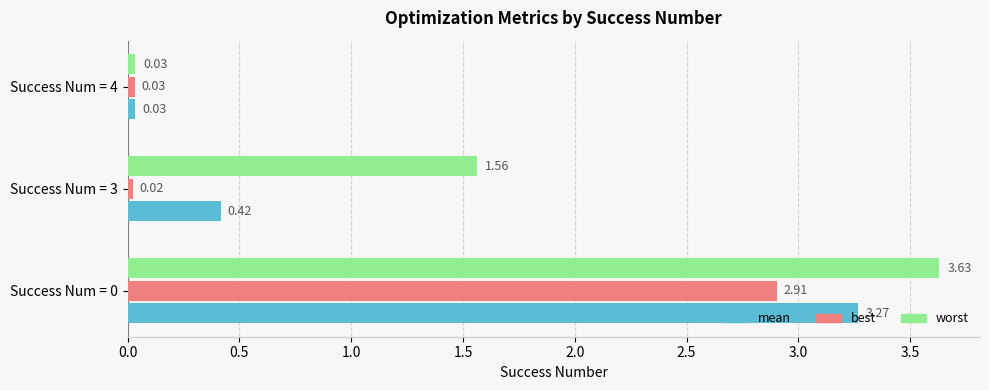

What are all the series names shown in the legend?

mean, best, worst